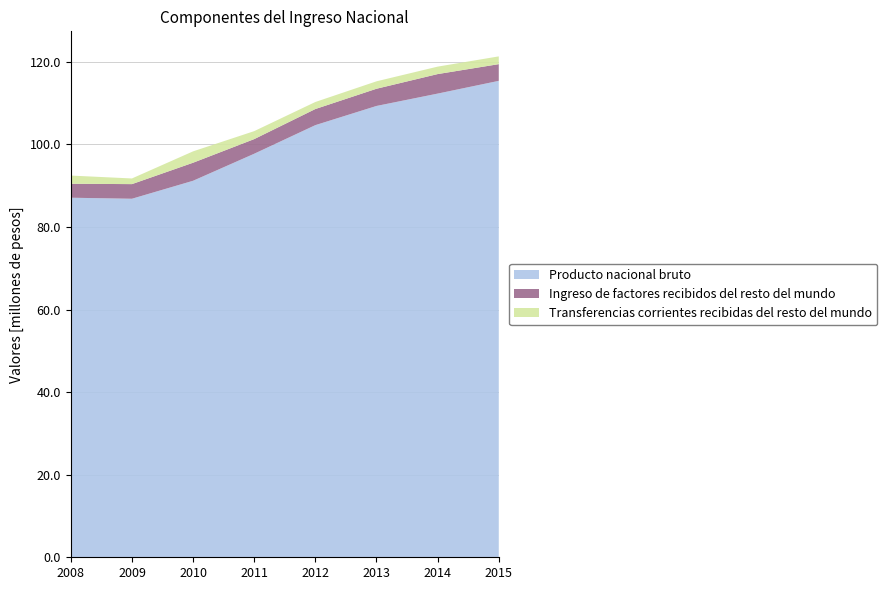

Reading right to left, what are all the values shown in this chart?

Producto nacional bruto: 2015=115413781	2014=112324578	2013=109331653	2012=104684867	2011=97758497	2010=91208060	2009=86852015	2008=87102053
Ingreso de factores recibidos del resto del mundo: 2015=4047409	2014=4728846	2013=4170925	2012=3904084	2011=3546682	2010=4373063	2009=3545373	2008=3384888
Transferencias corrientes recibidas del resto del mundo: 2015=1880409	2014=1804413	2013=1798300	2012=1703475	2011=1926986	2010=2751756	2009=1370415	2008=1982247